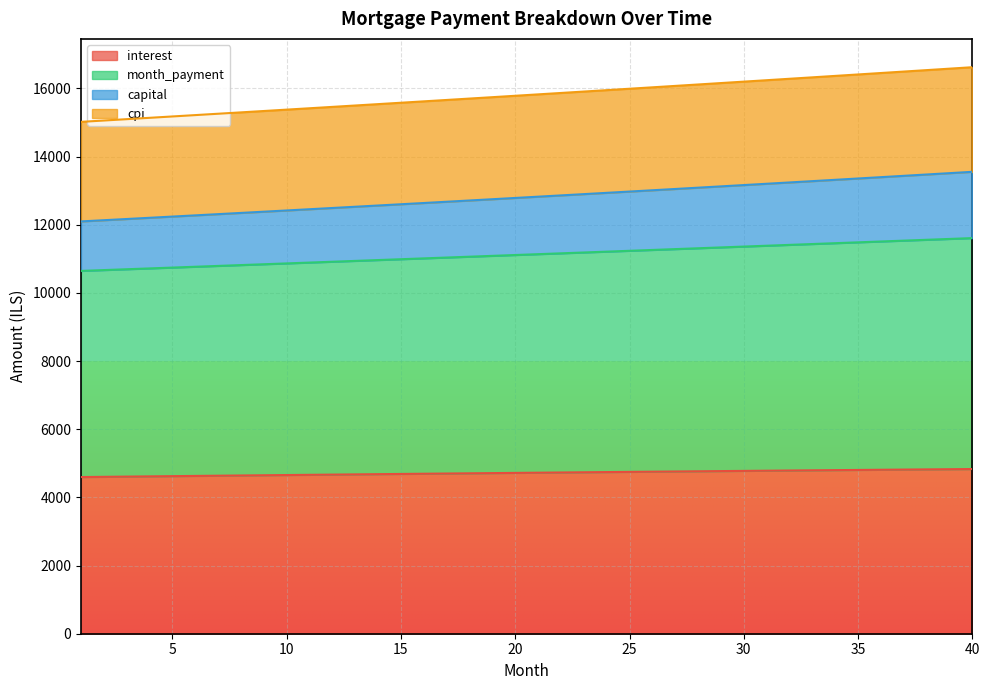

Is the value of month_payment at 11 greater than the value of interest at 21?

Yes